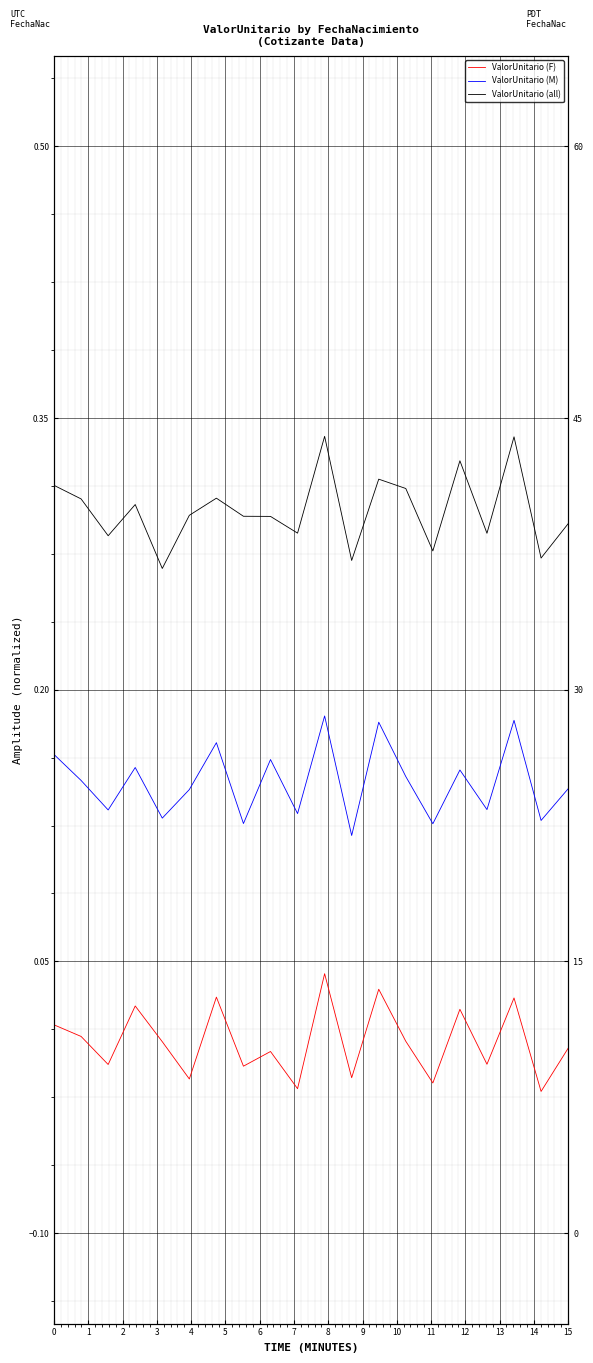

What is the maximum value for ValorUnitario (all)?

0.3